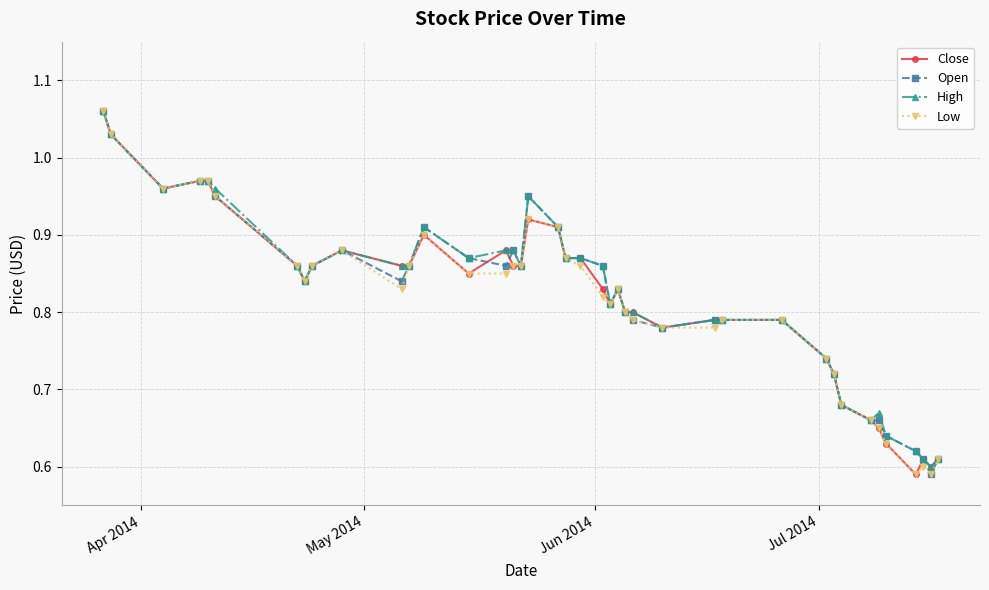

True or false: Low has more than 2 interior local peaks.

True